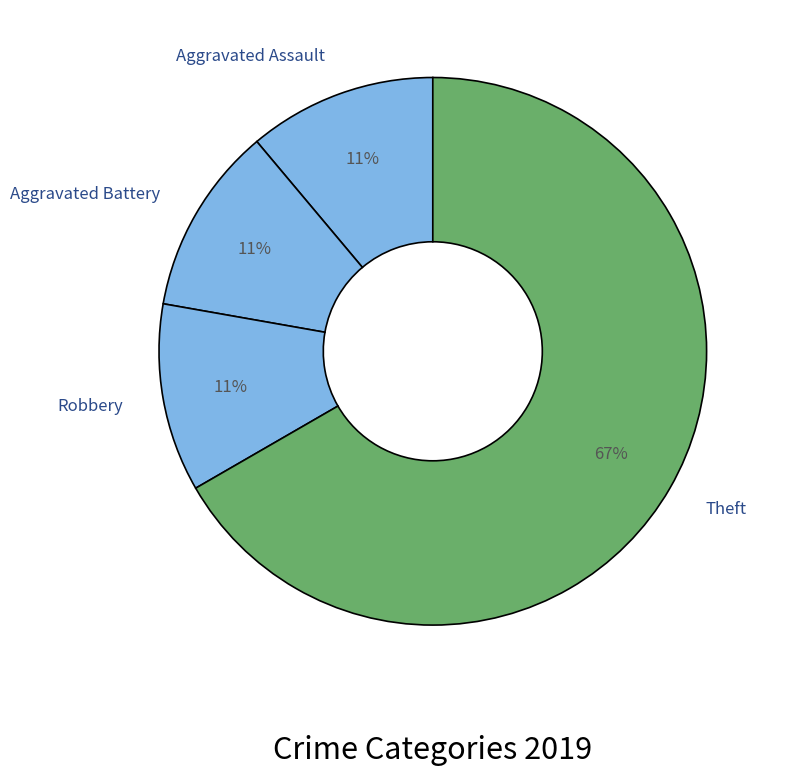

What is the ratio of the value at Robbery to the value at Theft?

0.2